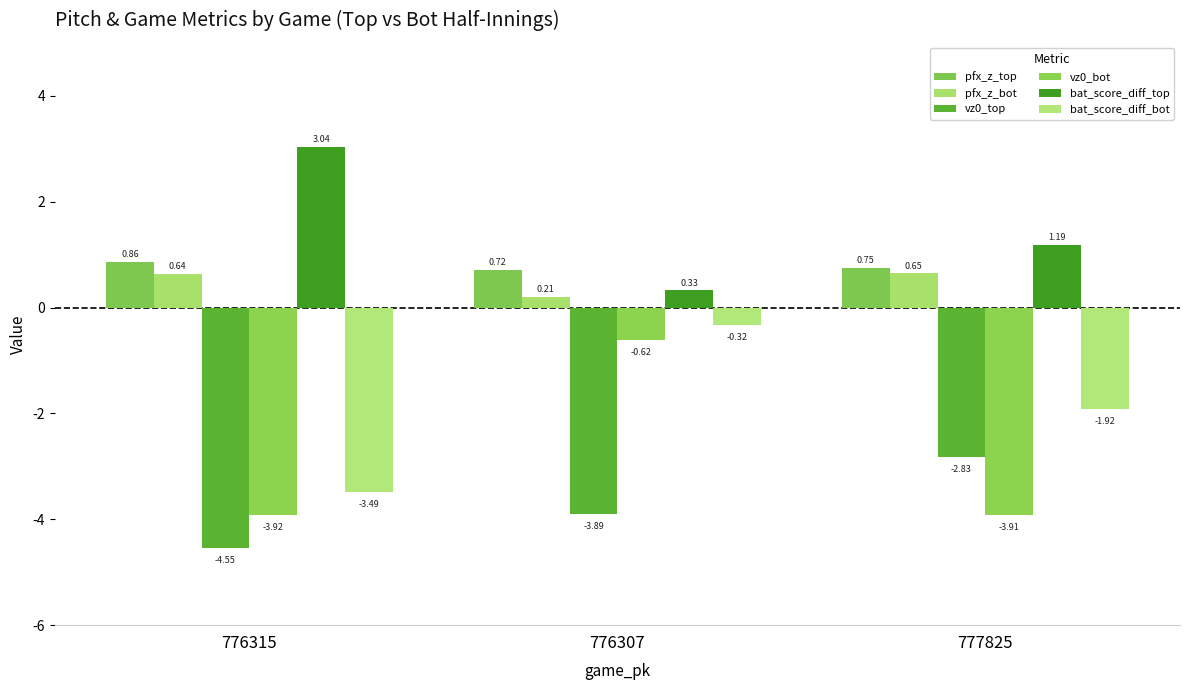

What is the lowest value of the bat_score_diff_bot series?

-3.5